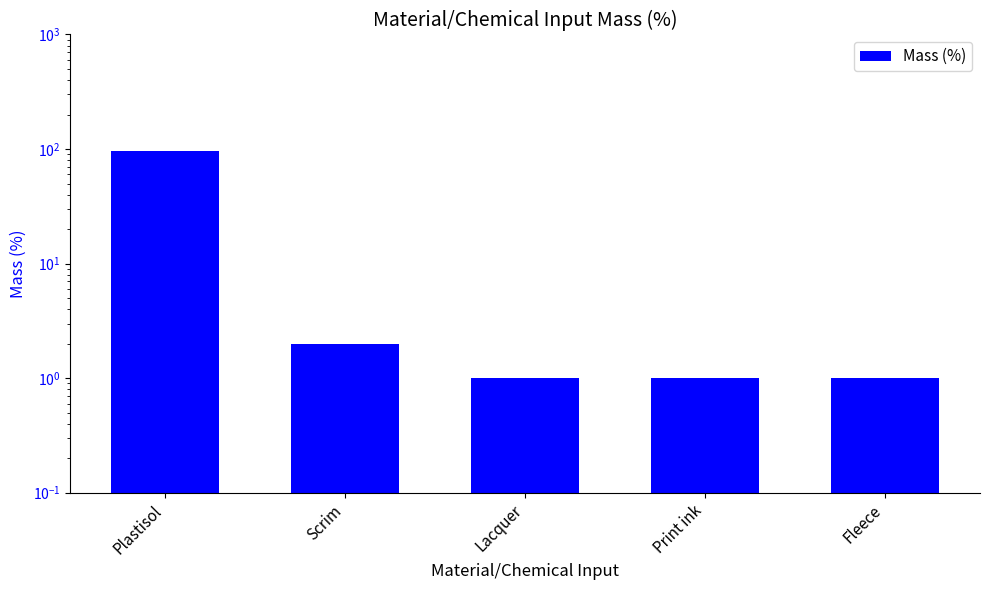

Is it true that the value at Lacquer is 0?

False